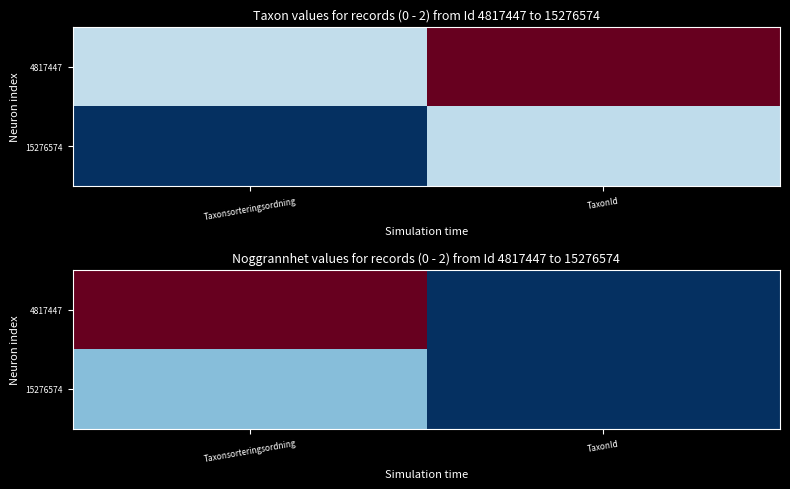

What is the difference between the 4817447 values at Taxonsorteringsordning and TaxonId?

101630